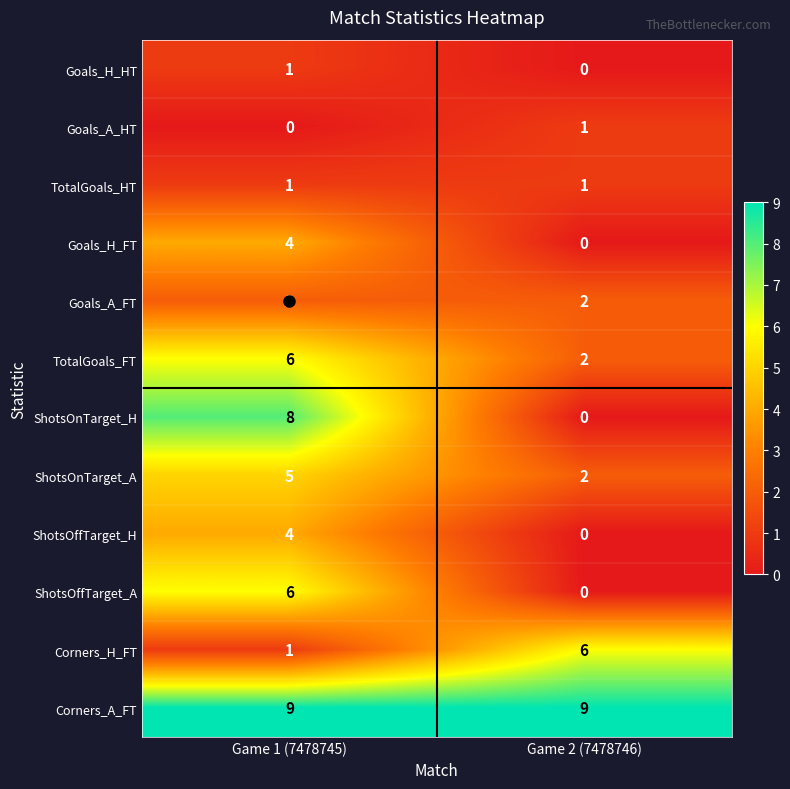

What is the highest value of the TotalGoals_FT series?

6